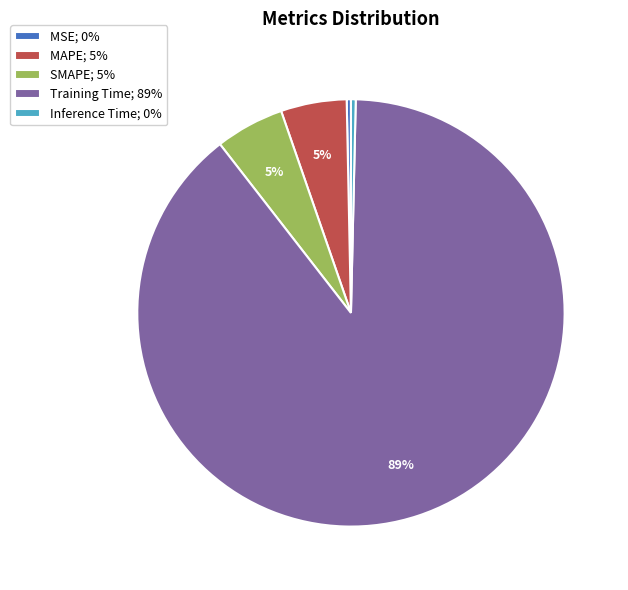

Combined, do SMAPE; 5% and Inference Time; 0% account for over 50%?

No